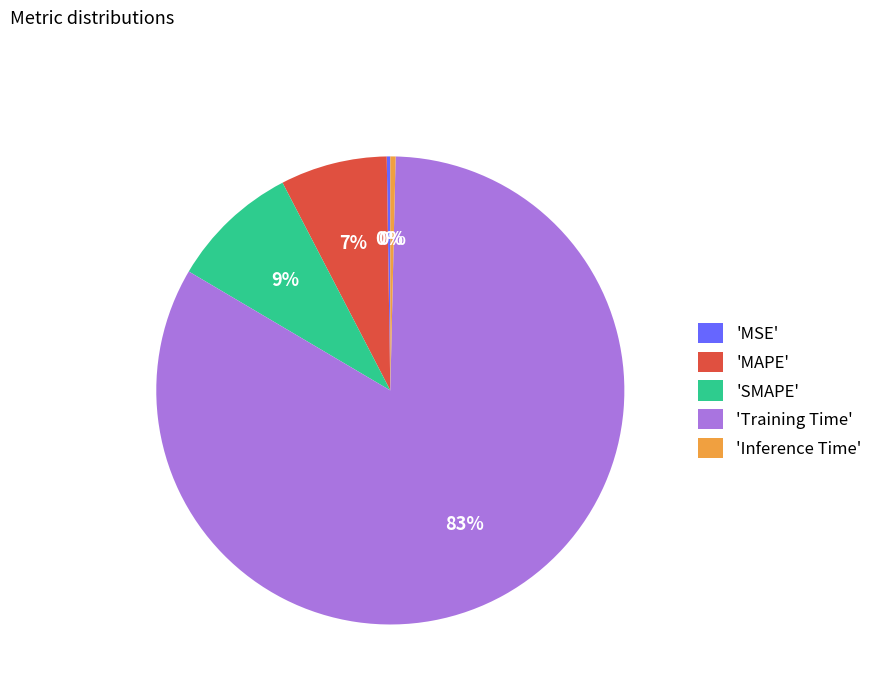

True or false: 'SMAPE' accounts for 9% of the total.

True